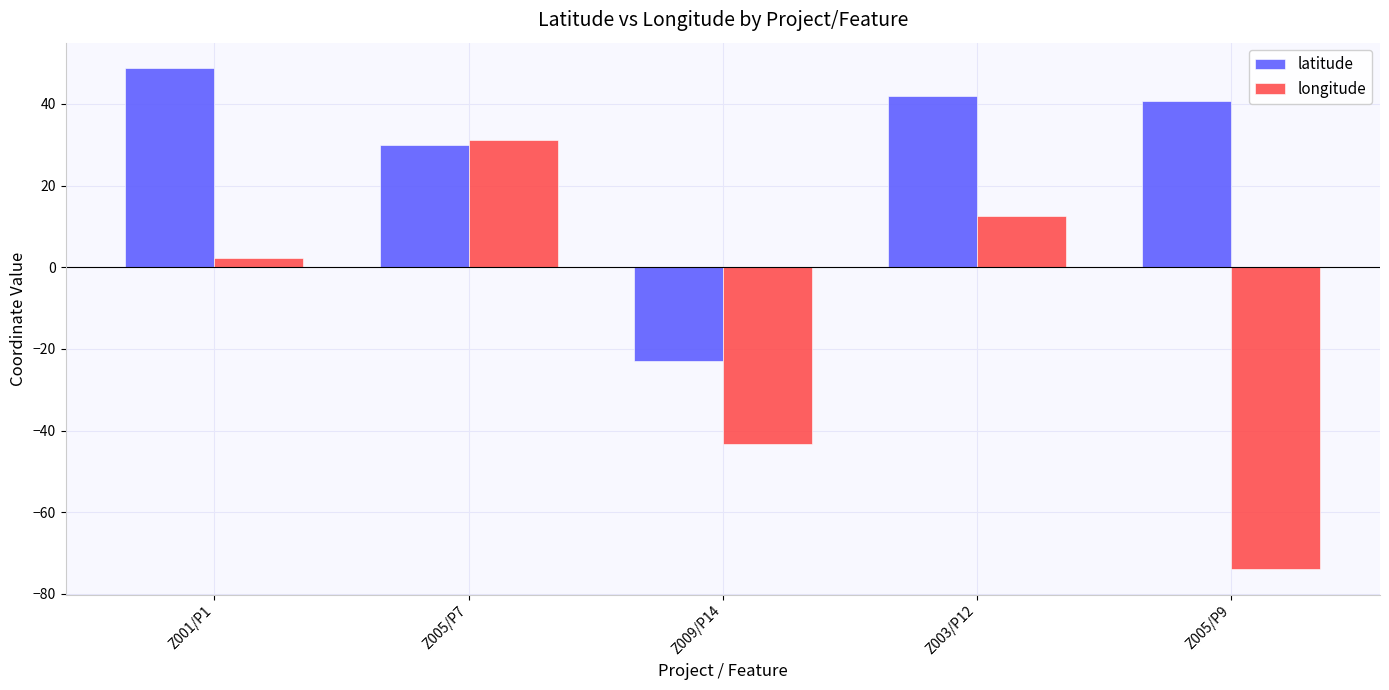

Which series has the largest total across all categories?

latitude